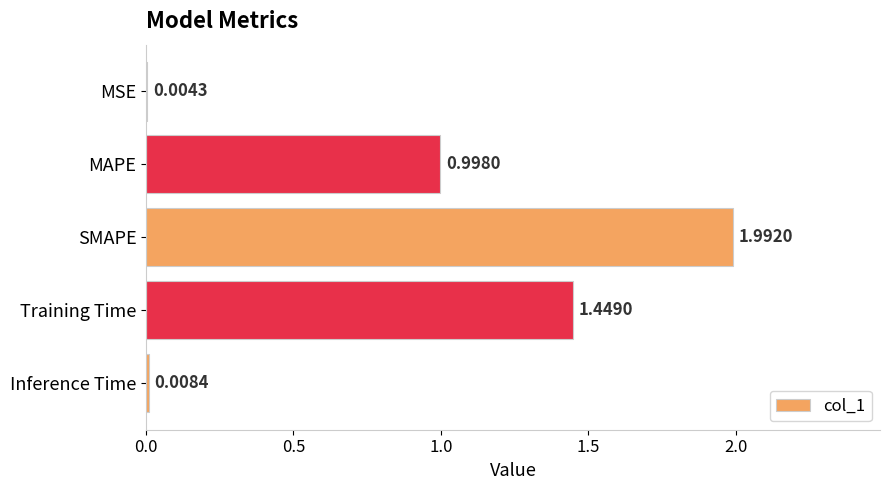

What is the sum of the values at Training Time and SMAPE?

3.4